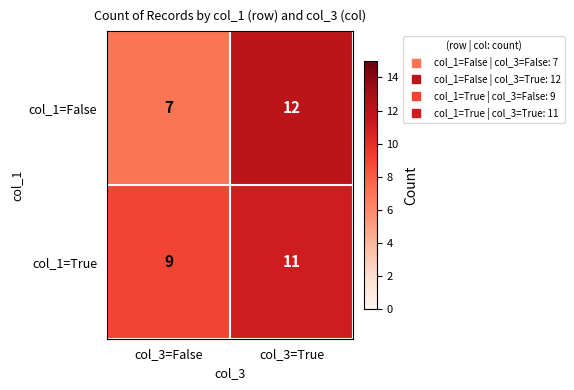

What is the smallest value displayed?

7